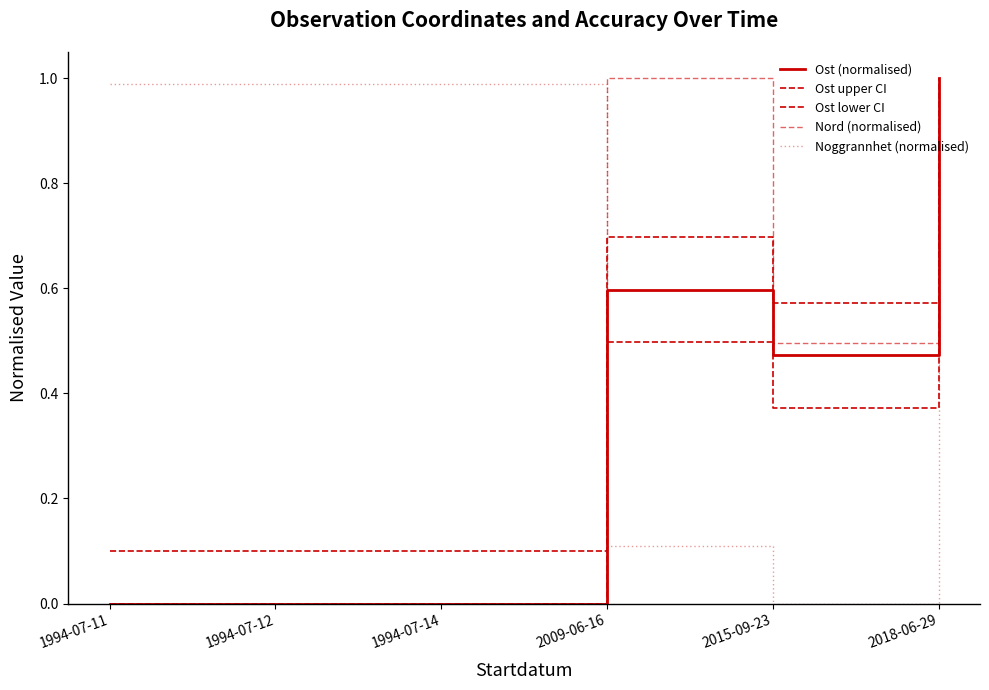

How many interior local valleys does the Noggrannhet (normalised) series have?

1